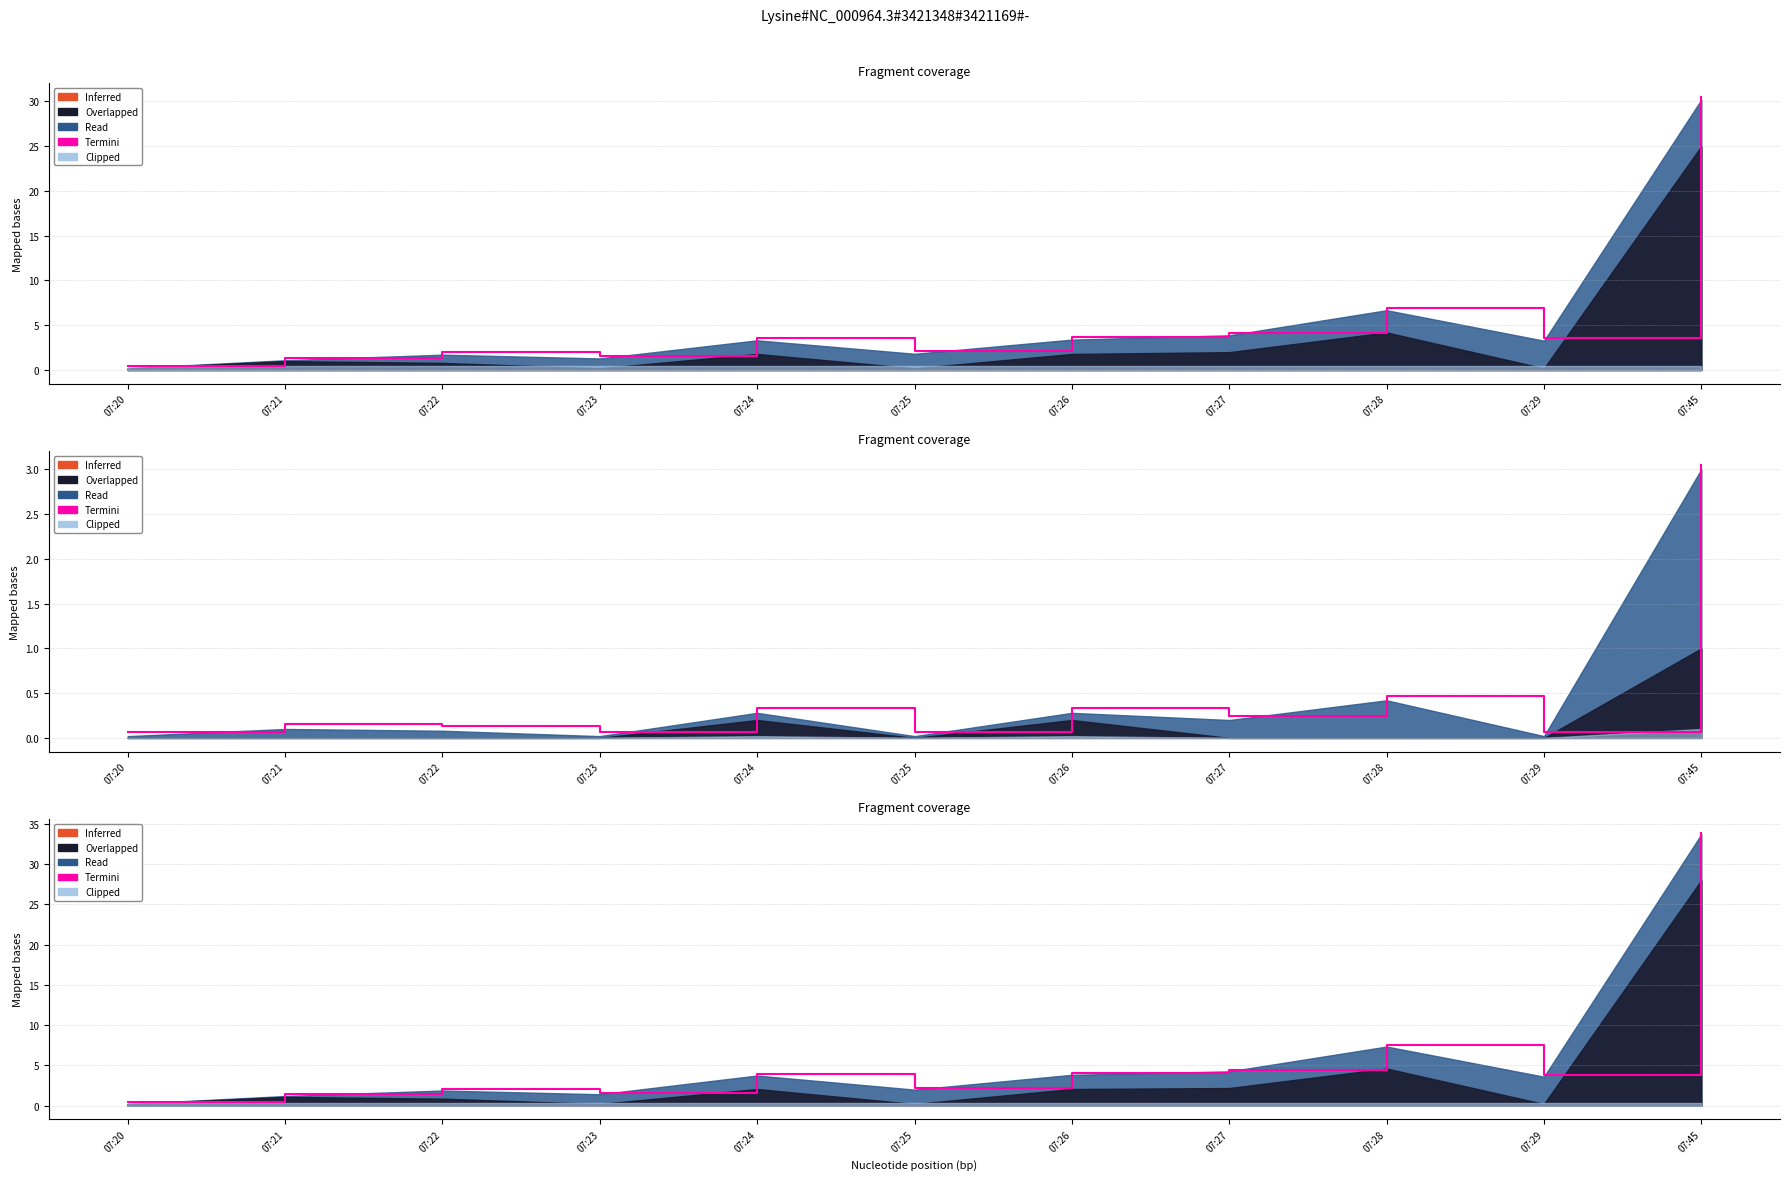

What is the average value?

6.0